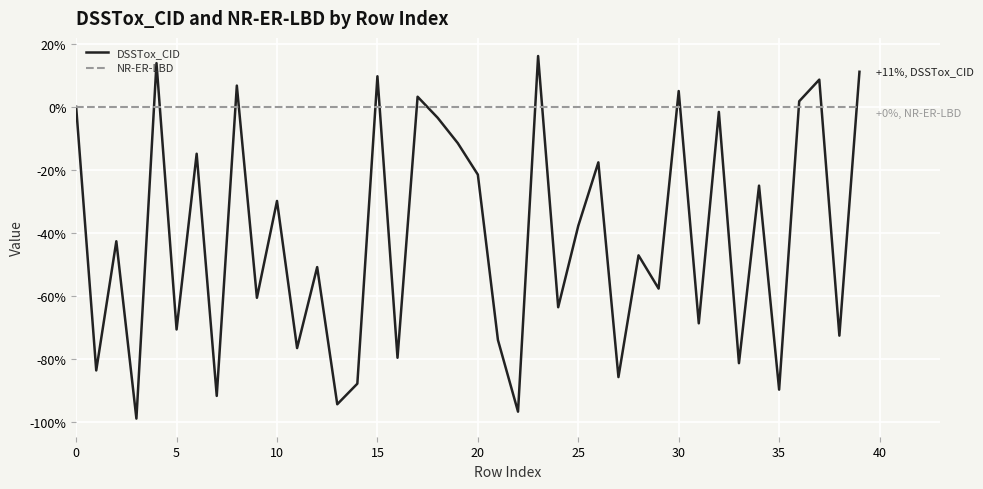

What are all the series names shown in the legend?

DSSTox_CID, NR-ER-LBD